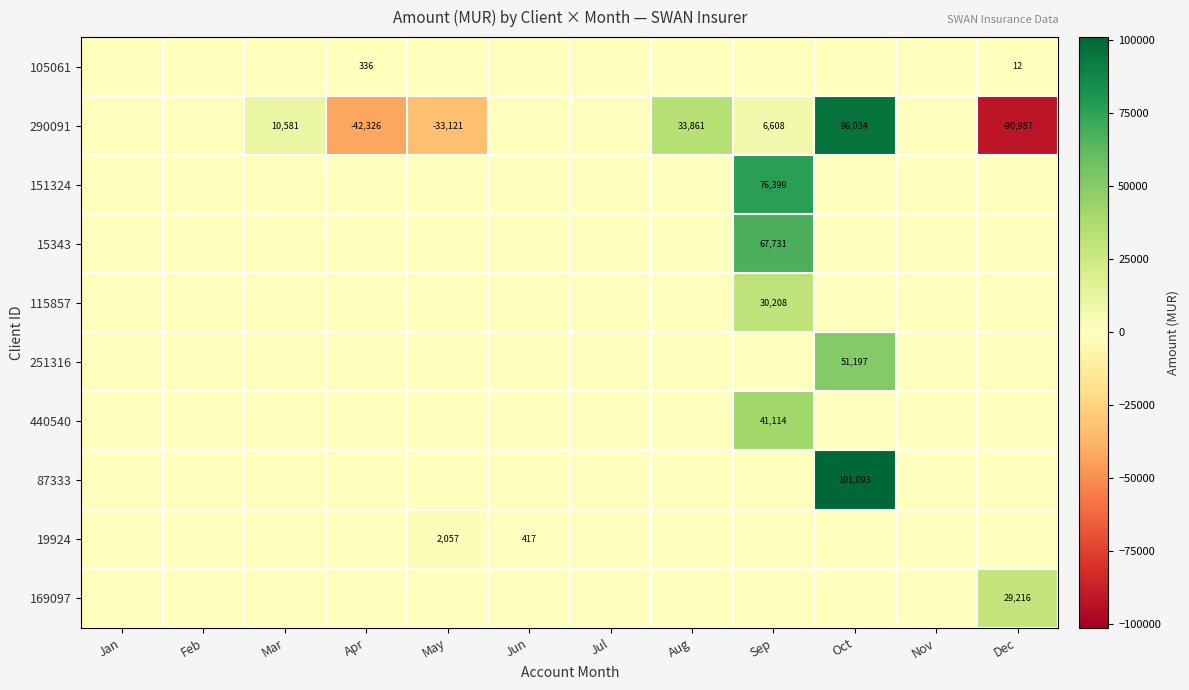

Is it true that 169097 equals 29216 at Dec?

True